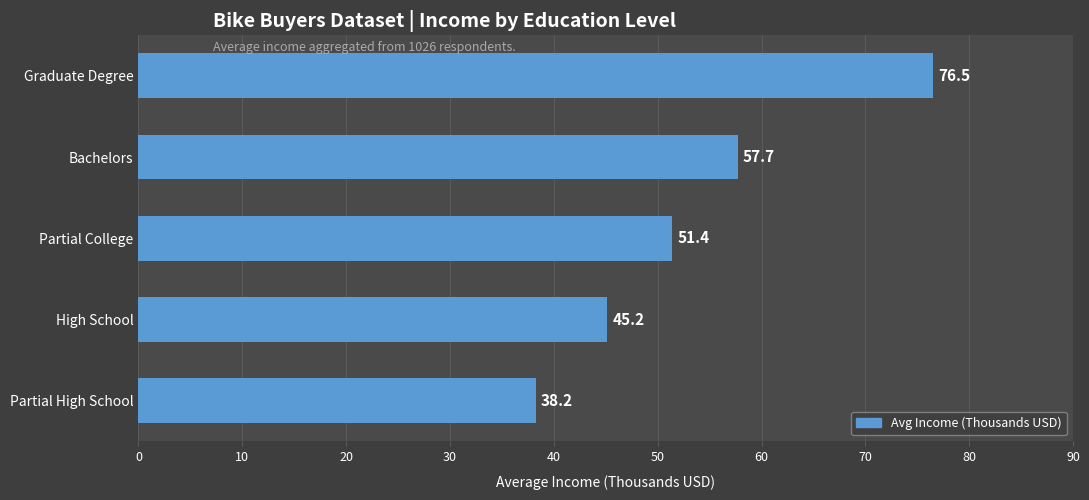

Is it true that the value at High School is 21.2?

False